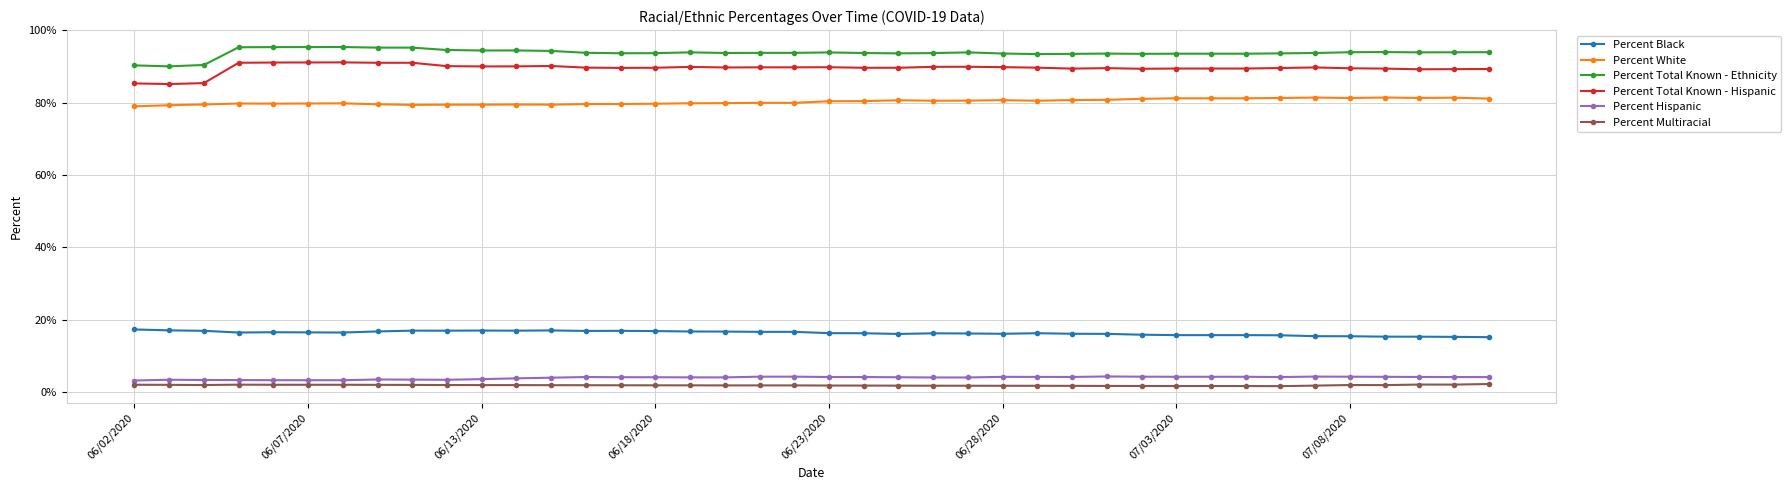

True or false: Percent Hispanic and Percent Black cross at least once.

False